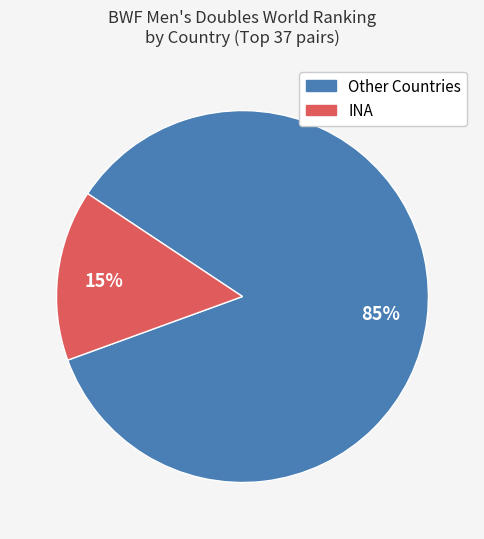

To the nearest percent, what is the difference between the largest and smallest slice percentages?

70%